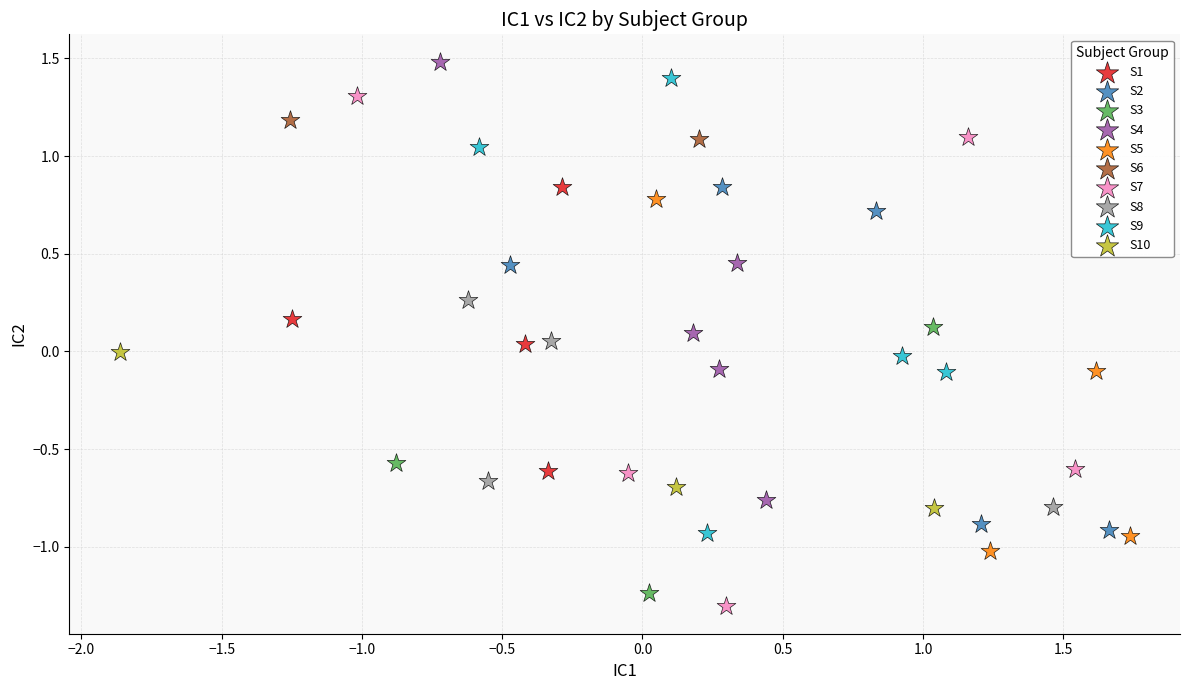

What are all the series names shown in the legend?

S1, S2, S3, S4, S5, S6, S7, S8, S9, S10